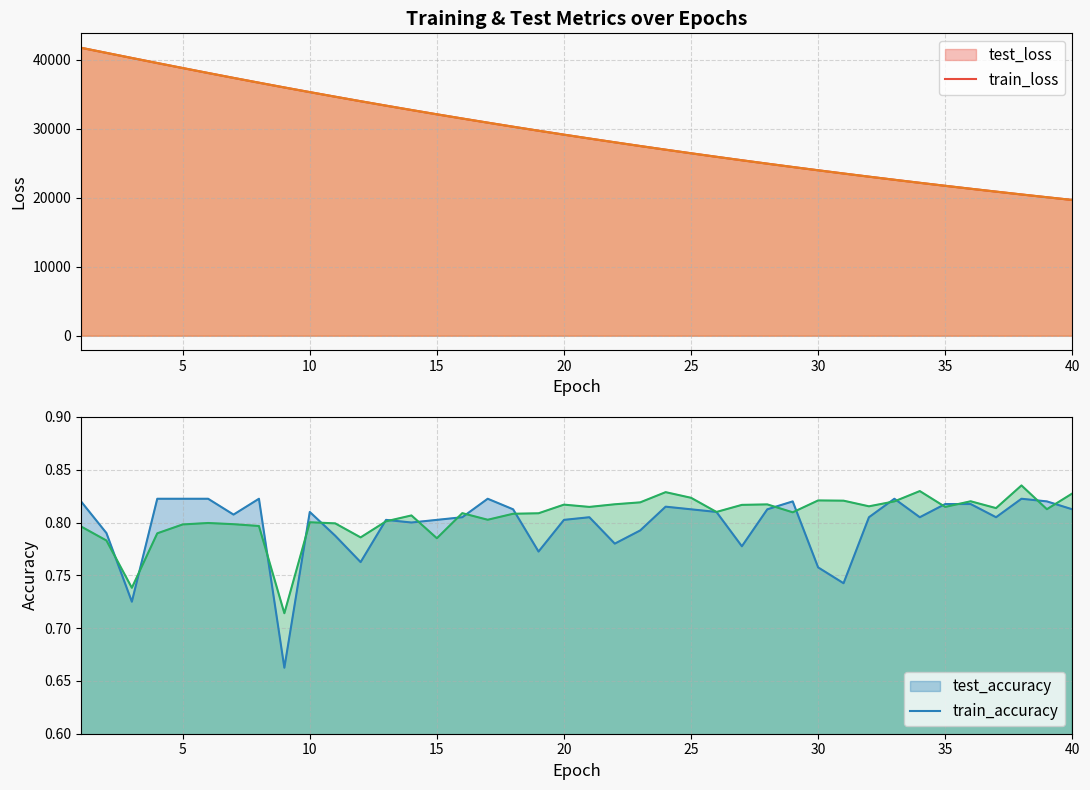

At which category is the sum across all series the highest?

1